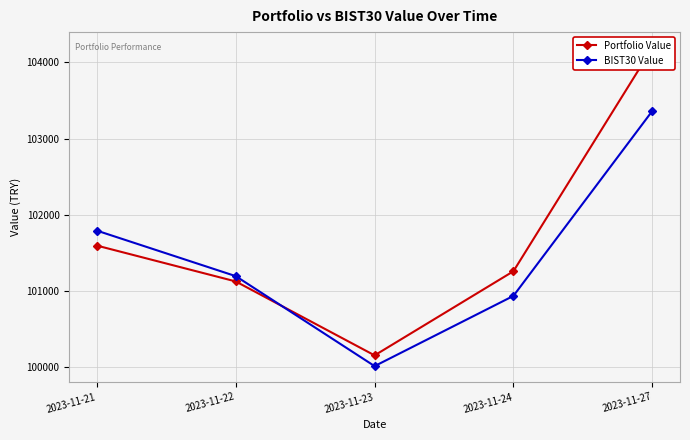

At how many categories does at least one series exceed 101956?

1